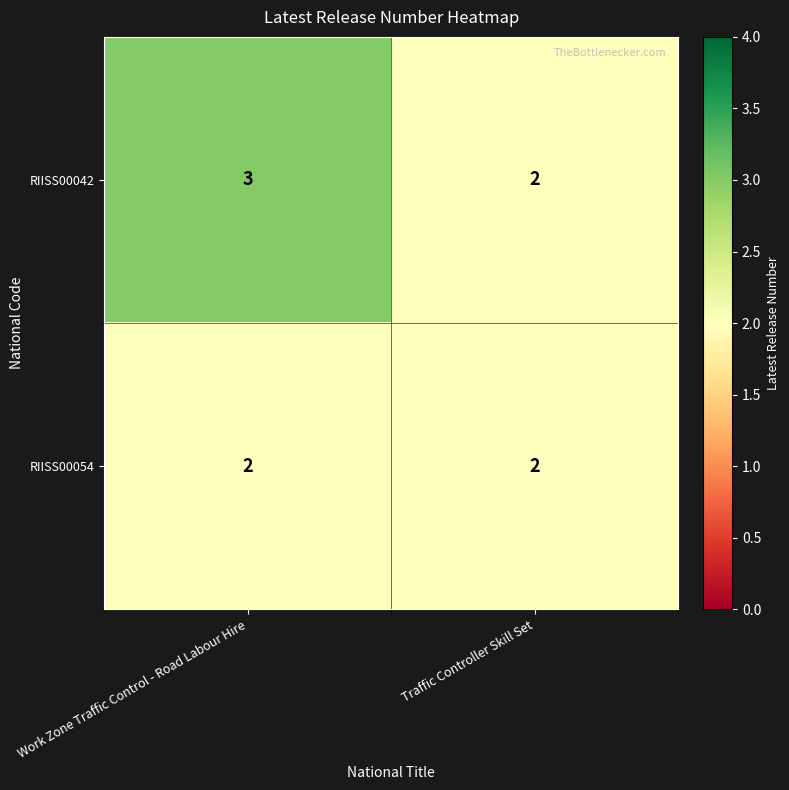

Which series has the widest spread of values?

RIISS00042